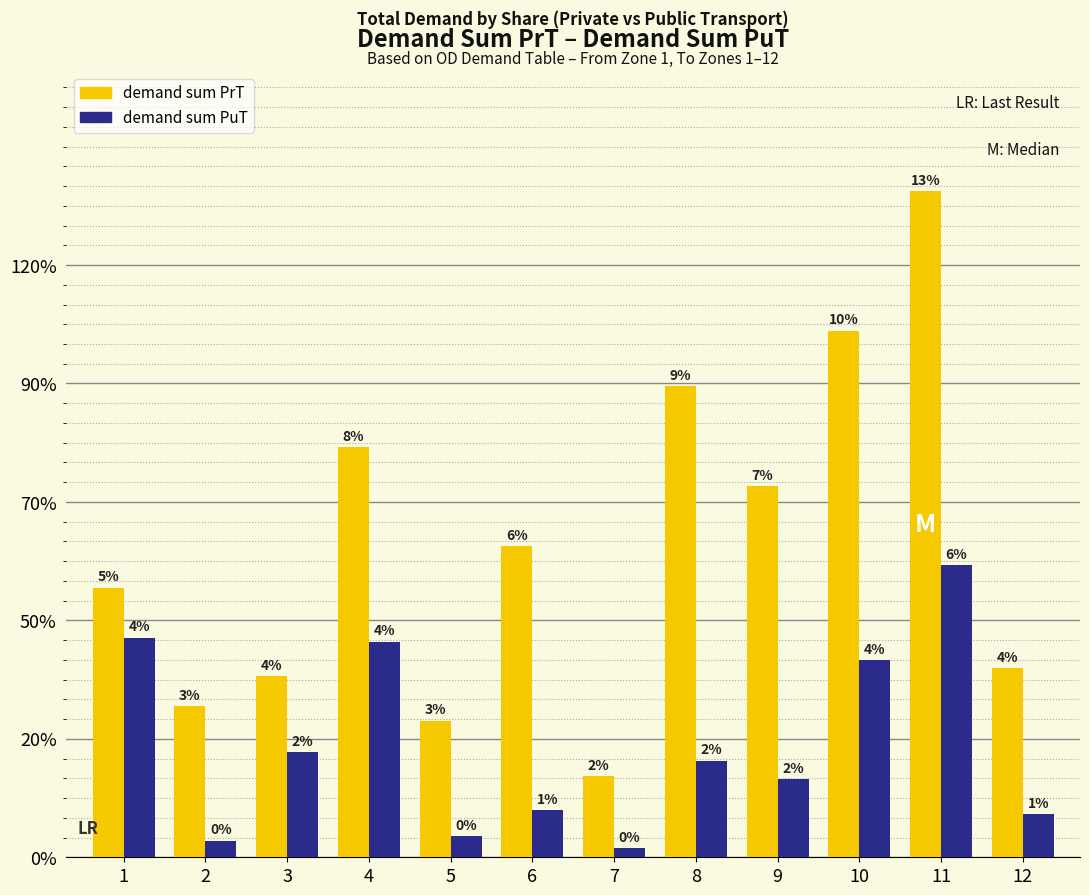

Are the bars grouped side by side (vs. stacked)?

Yes